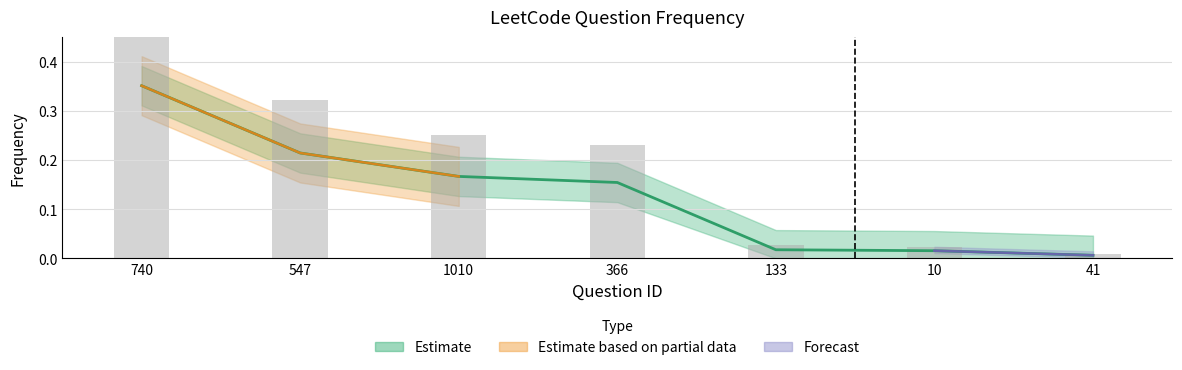

What is the difference between the second highest and minimum values?

0.2